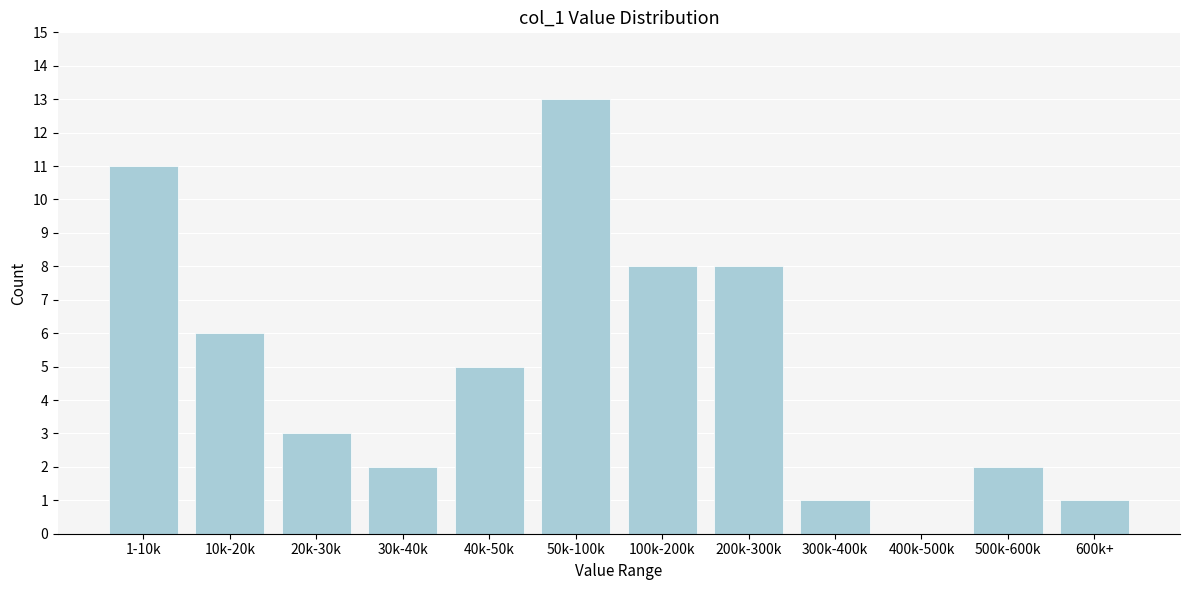

Reading right to left, transcribe all the data shown in this chart.

600k+=1	500k-600k=2	400k-500k=0	300k-400k=1	200k-300k=8	100k-200k=8	50k-100k=13	40k-50k=5	30k-40k=2	20k-30k=3	10k-20k=6	1-10k=11